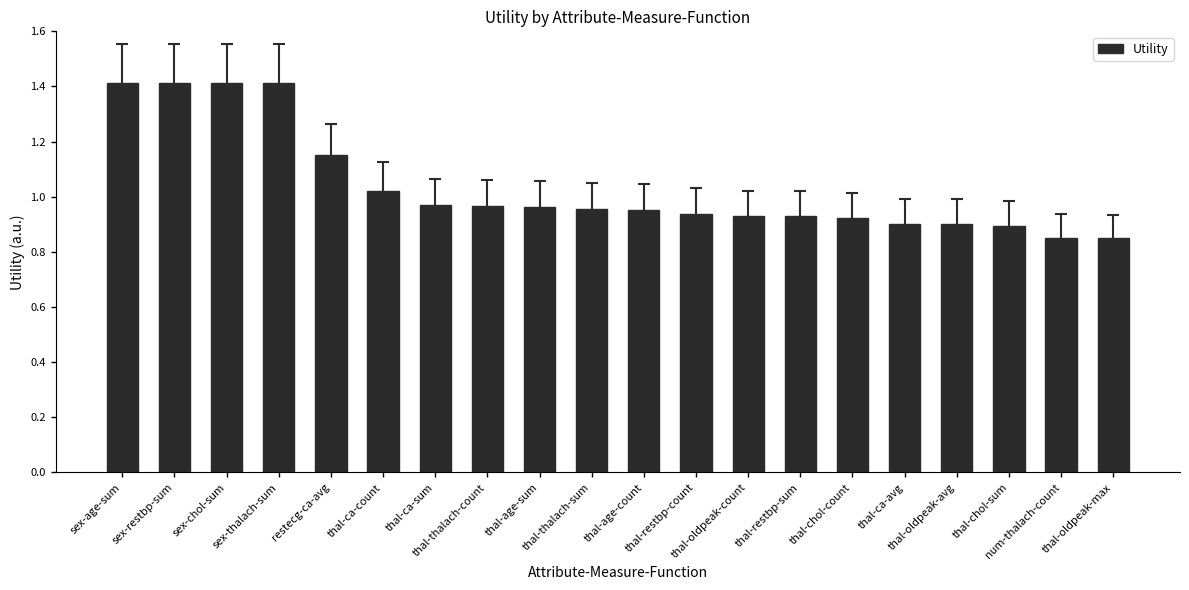

What is the difference between the second highest and second lowest values?

0.6